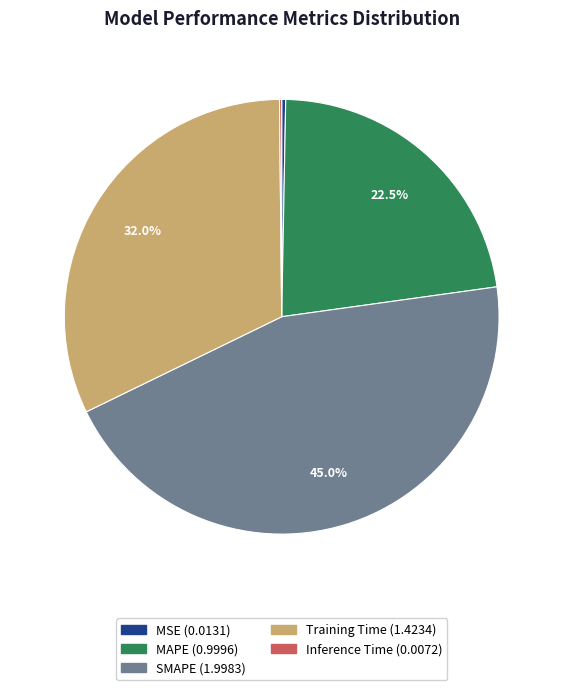

Which category has the biggest portion of the pie?

SMAPE